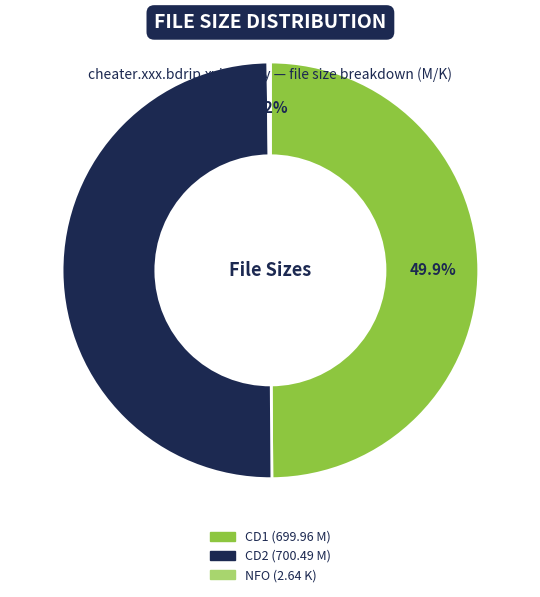

Count the number of slices in the pie.

3